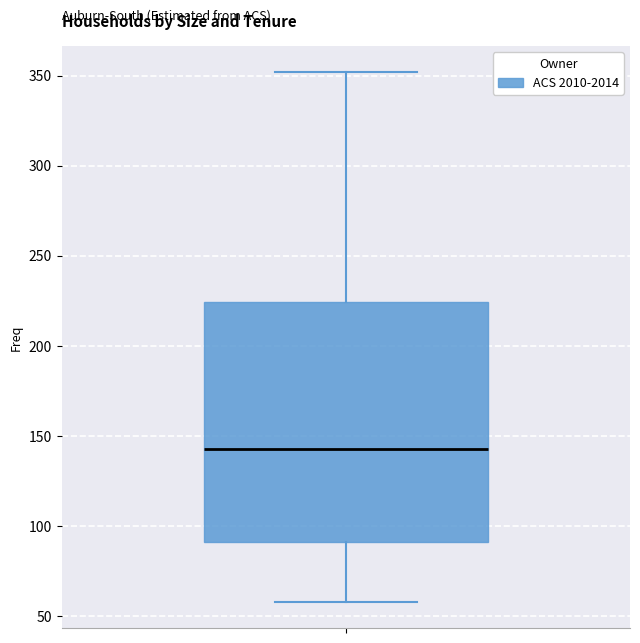

Read this box plot against the y-axis: the position of the median line, the range covered by the box, and the ends of both whiskers. The values are not printed on the chart, so give them approximately, as read against the axis.

median 145, box 90 to 225, whiskers 60 to 350